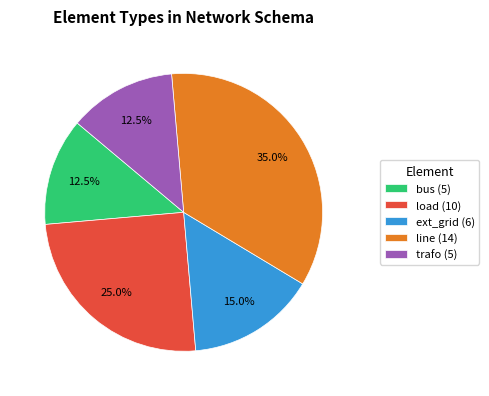

What is the ratio of the value at line to the value at trafo?

2.8